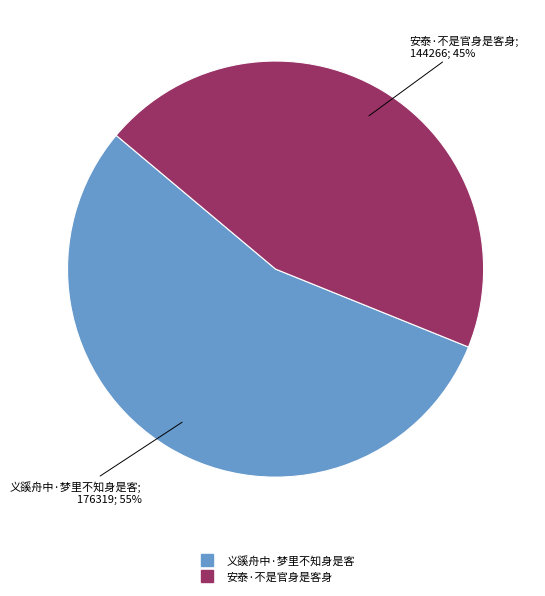

Rank the categories by value from highest to lowest.

义豀舟中·梦里不知身是客, 安泰·不是官身是客身